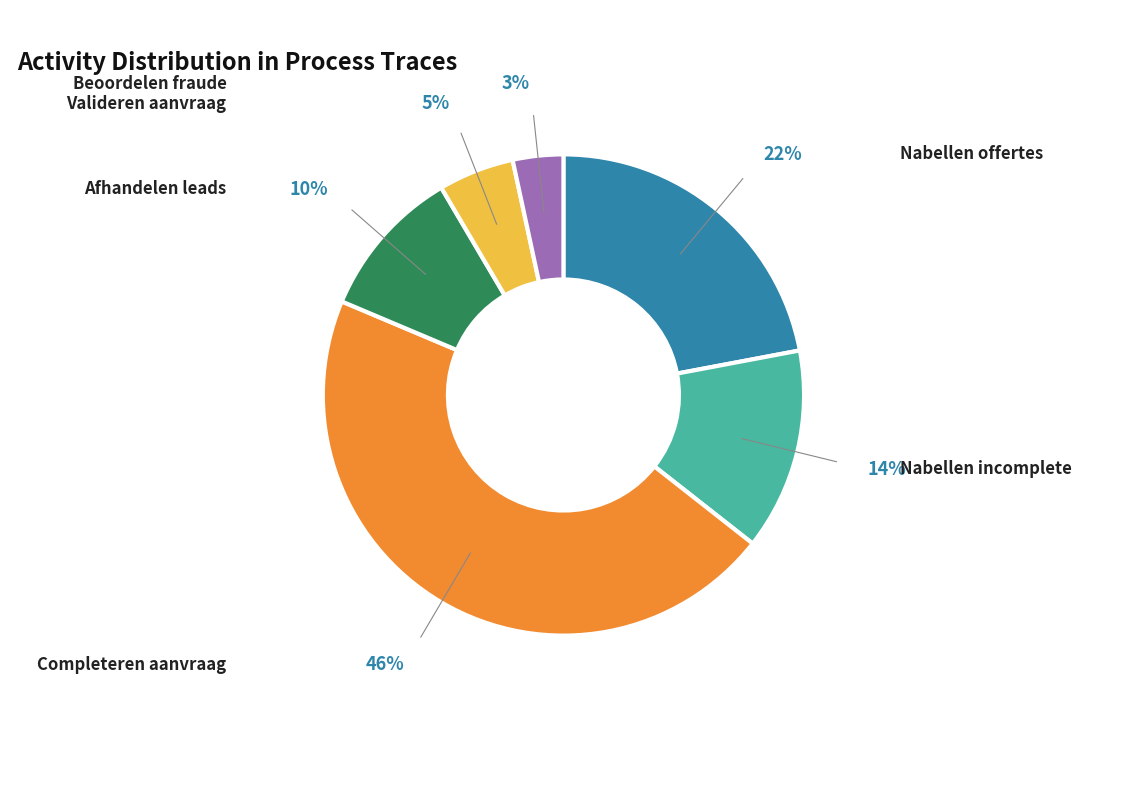

To the nearest percent, what is the average slice percentage?

17%